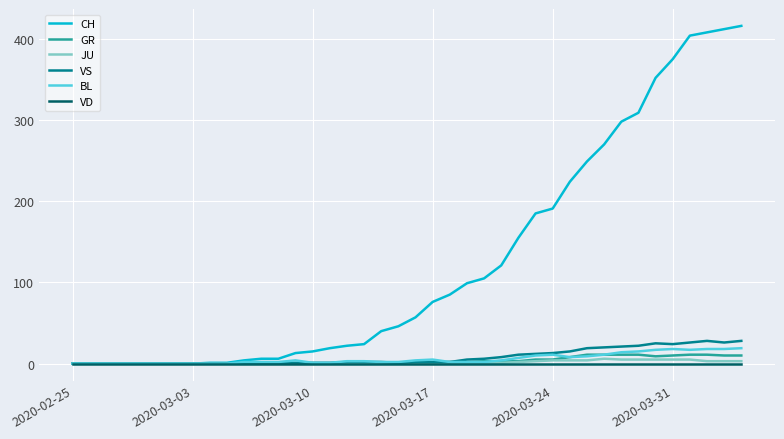

Is this an area chart (filled region under the line)?

No